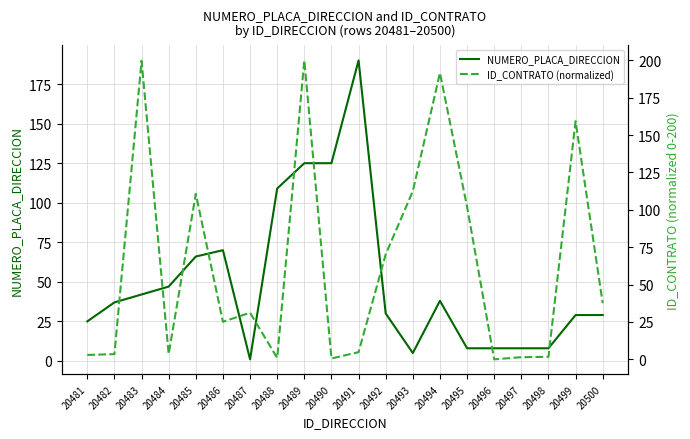

What is the value of the NUMERO_PLACA_DIRECCION point at the 20th from the left?

29.0